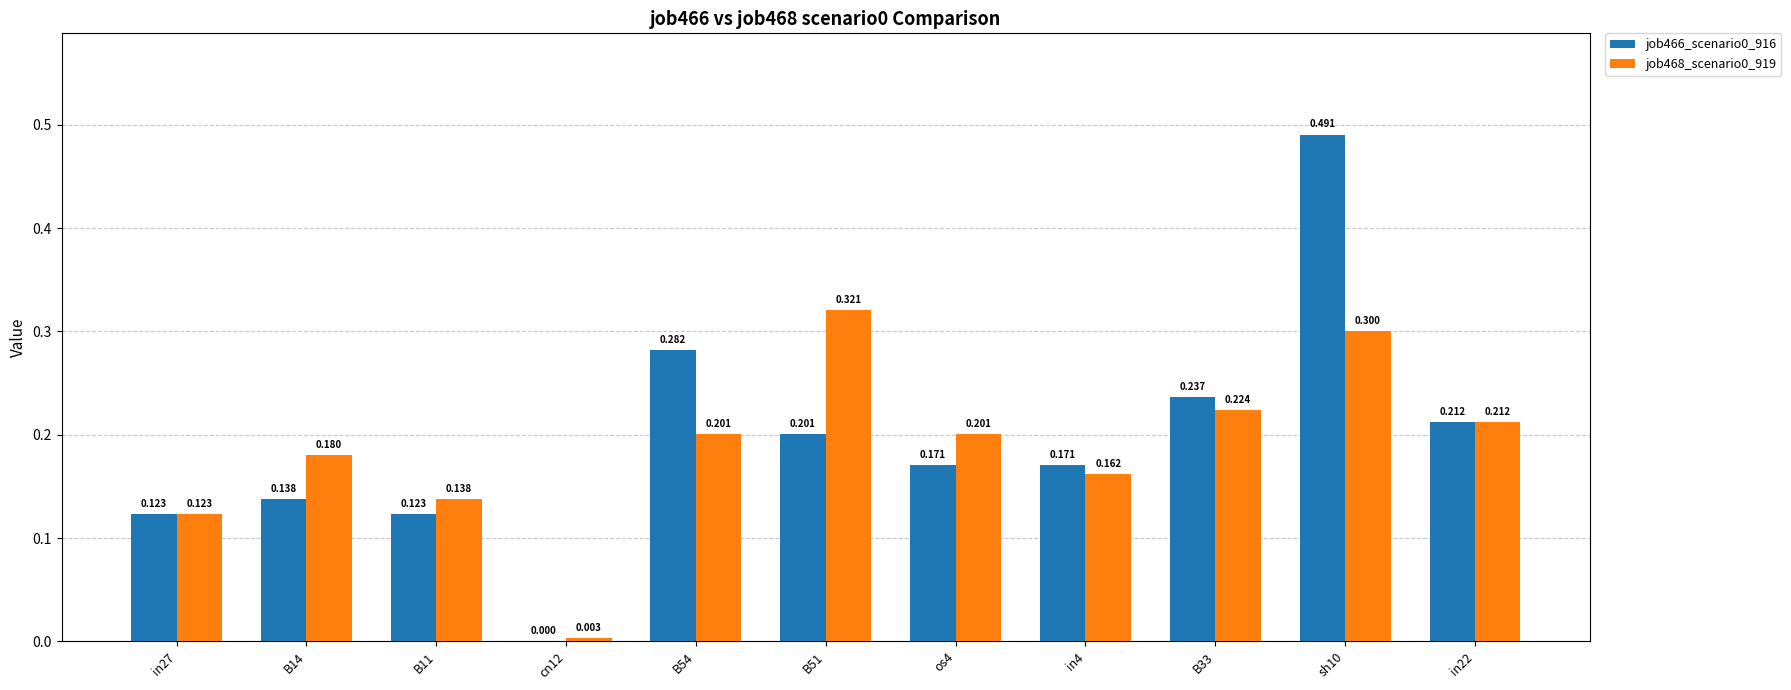

Is the value of job468_scenario0_919 at in22 greater than the value of job466_scenario0_916 at B51?

Yes